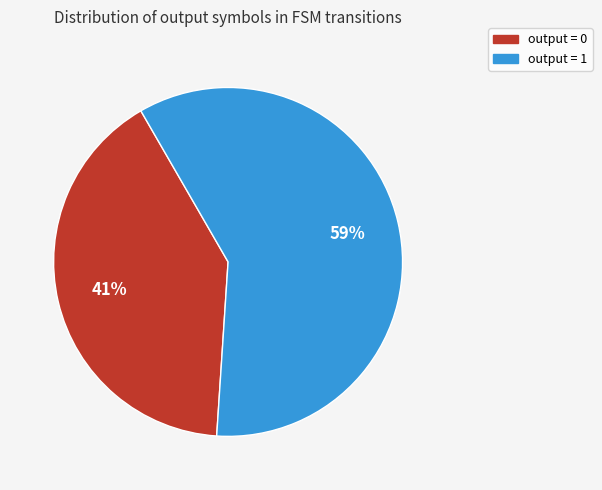

Is there a majority slice in this chart?

Yes